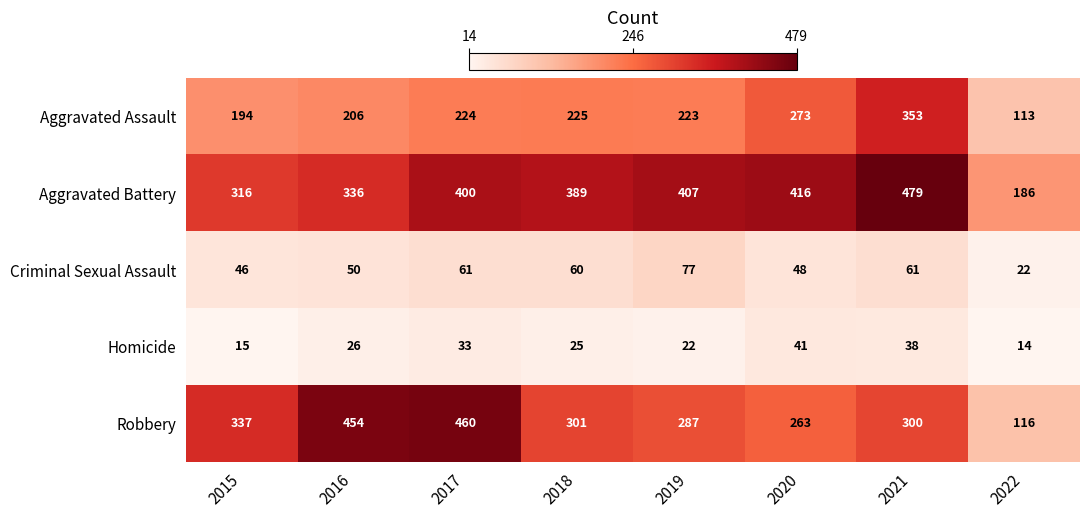

What is the difference between the second highest and minimum values in the Criminal Sexual Assault series?

39